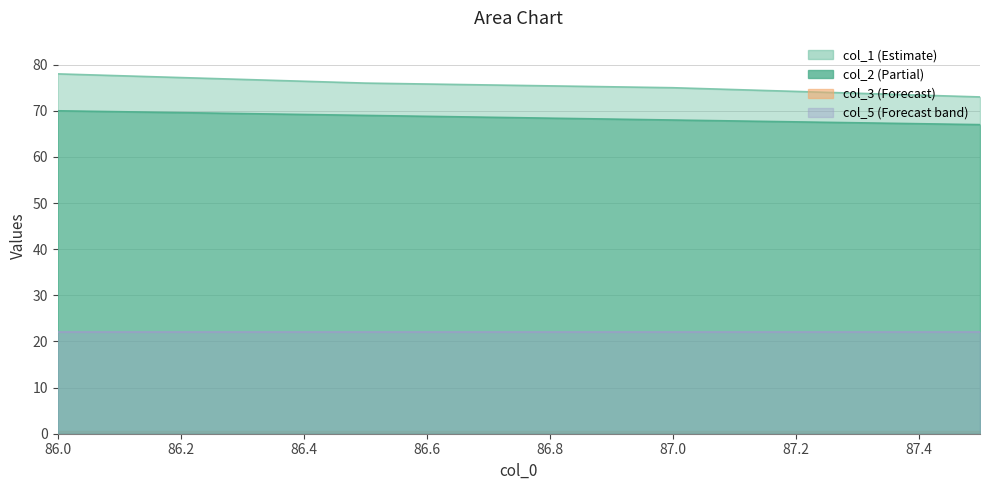

Which has a higher value, 86.0 or 87.0?

86.0